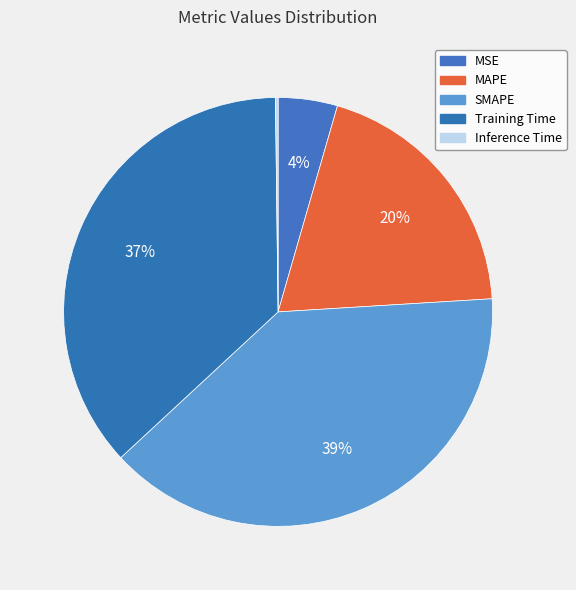

Rank the categories by value from highest to lowest.

SMAPE, Training Time, MAPE, MSE, Inference Time